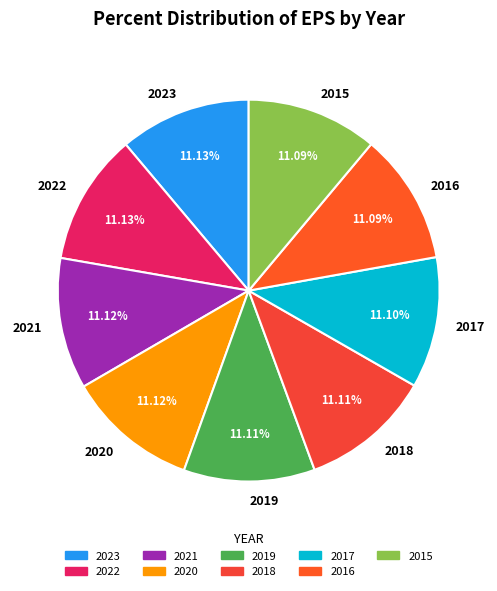

Approximately how many times larger is the value at 2019 compared to 2021?

1.0